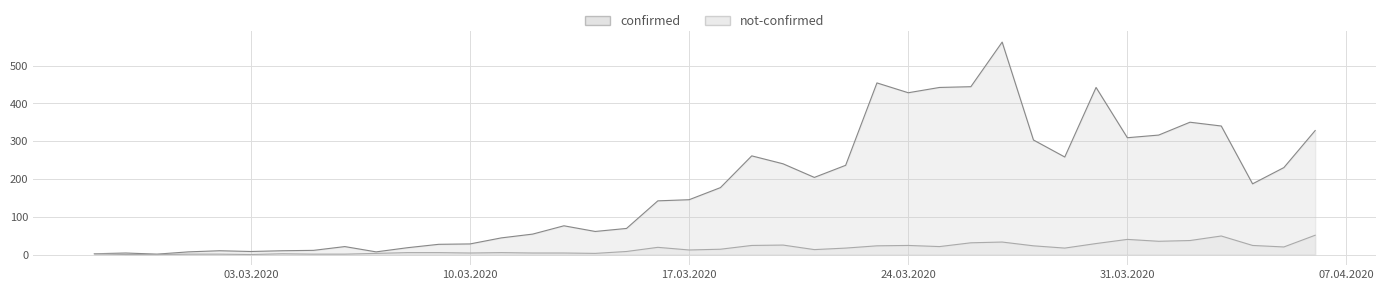

Reading left to right, what are all the values shown in this chart?

confirmed: 2	4	1	7	10	8	10	11	21	7	18	27	28	44	54	76	61	69	142	145	177	261	240	204	236	454	428	442	444	562	303	258	442	309	316	350	340	187	230	328
not-confirmed: 2	0	0	1	1	0	2	1	1	3	5	5	4	5	4	4	3	8	19	12	14	24	25	13	17	23	24	21	31	33	23	17	29	40	35	37	49	24	20	51